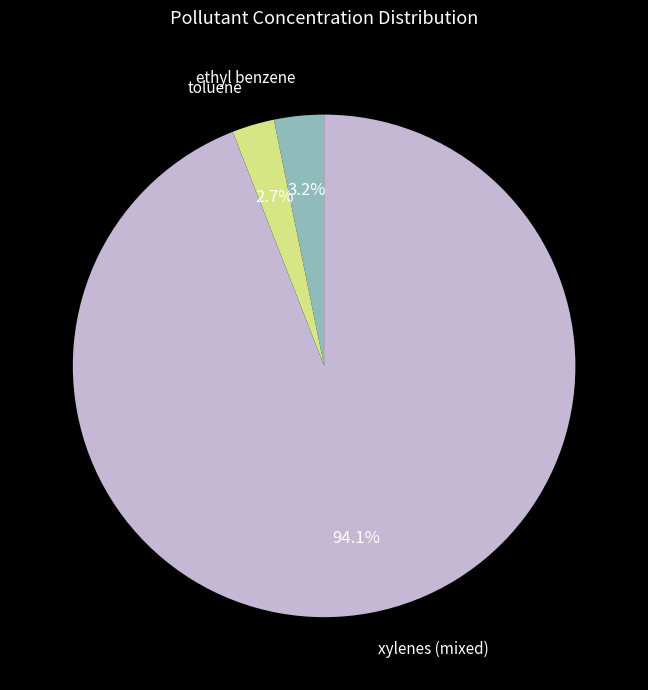

Is there a majority slice in this chart?

Yes